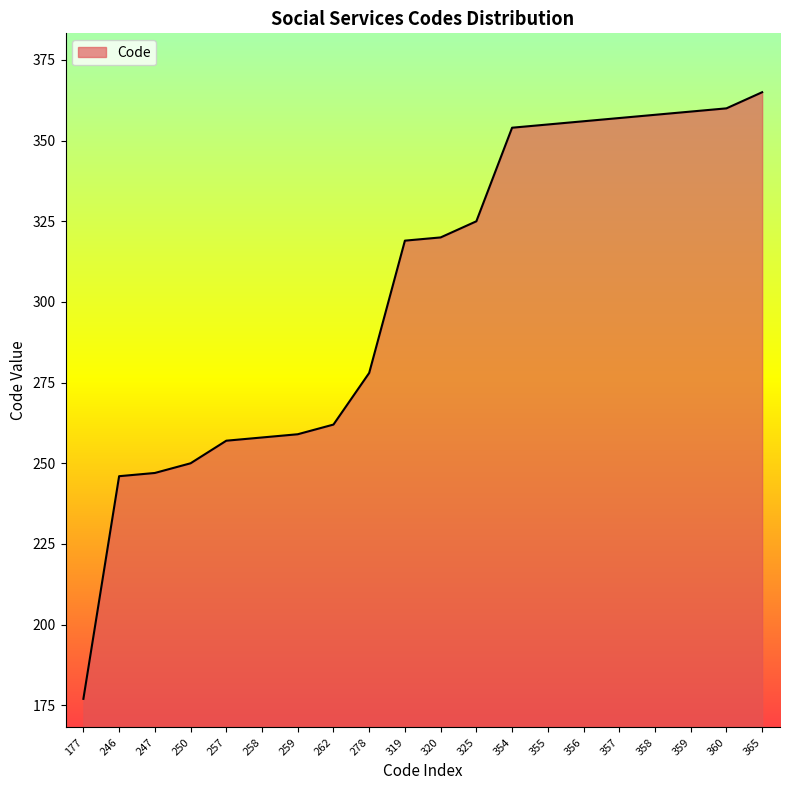

The chart shows a value of 177 at 177. True or false?

True